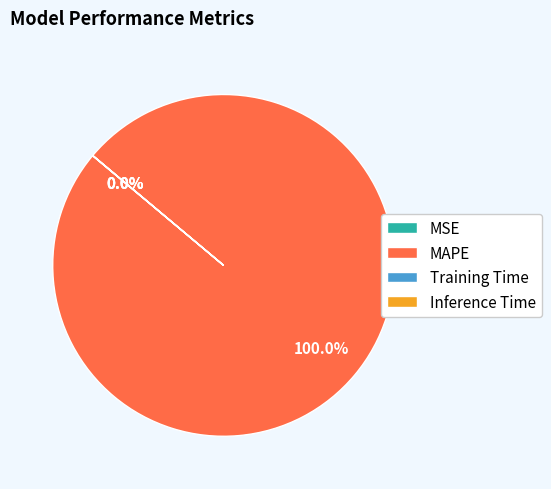

Which slice is the largest?

MAPE